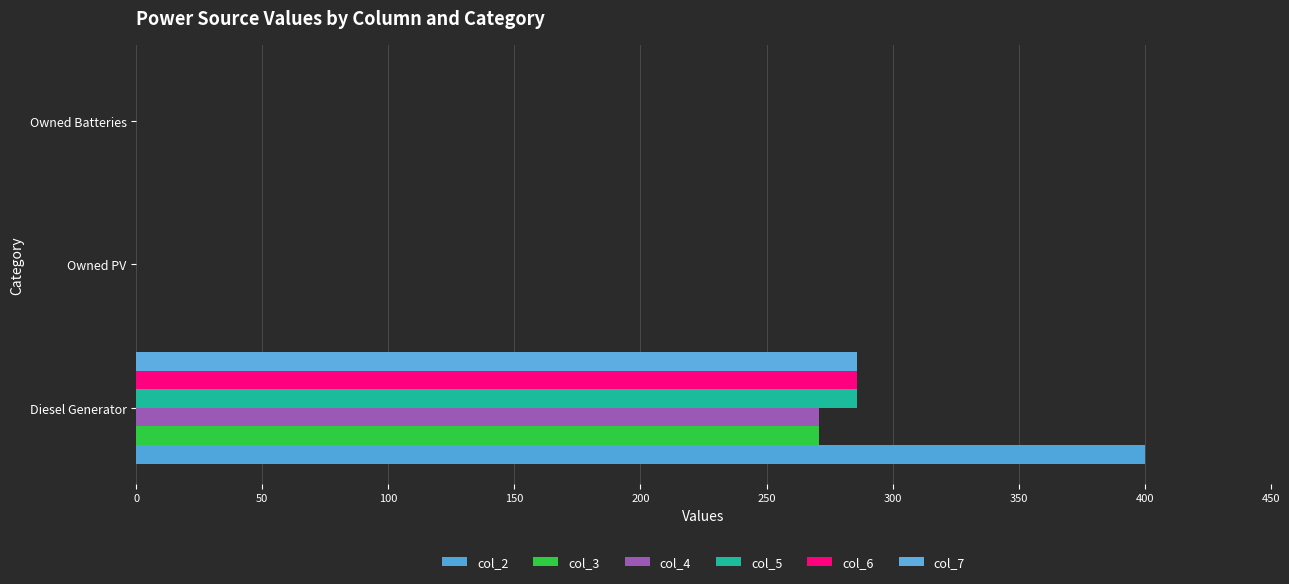

How many values in the col_5 series exceed 0?

1